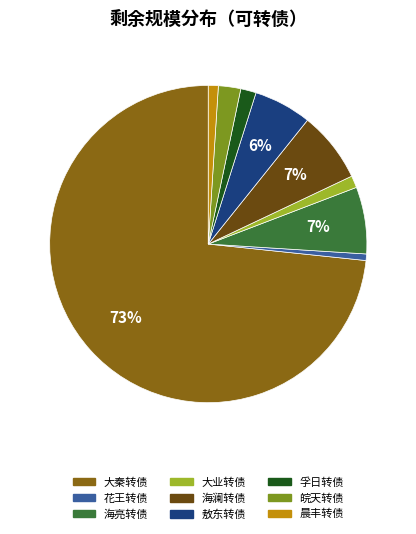

To the nearest percent, what is the average slice percentage?

11%